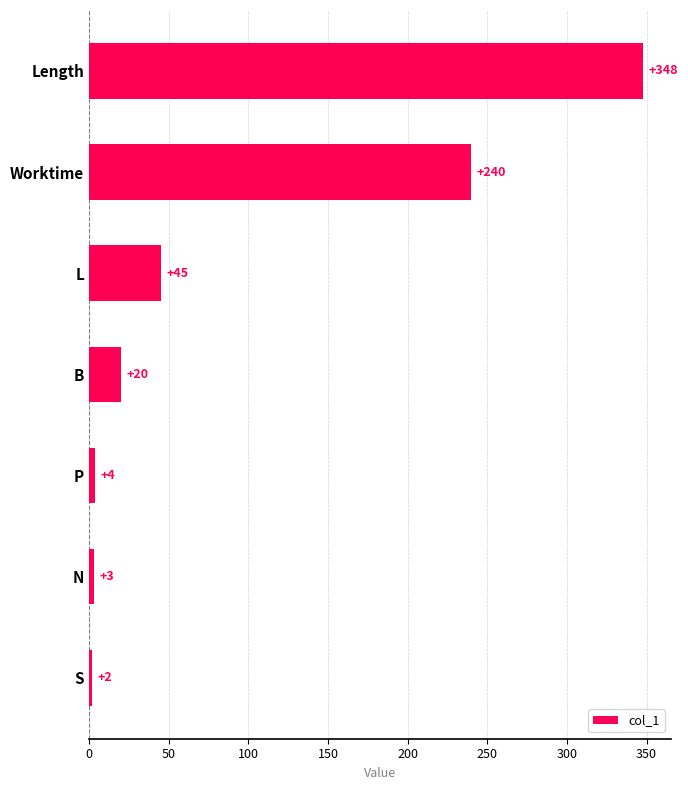

List the labels in order of value, largest first.

Length, Worktime, L, B, P, N, S